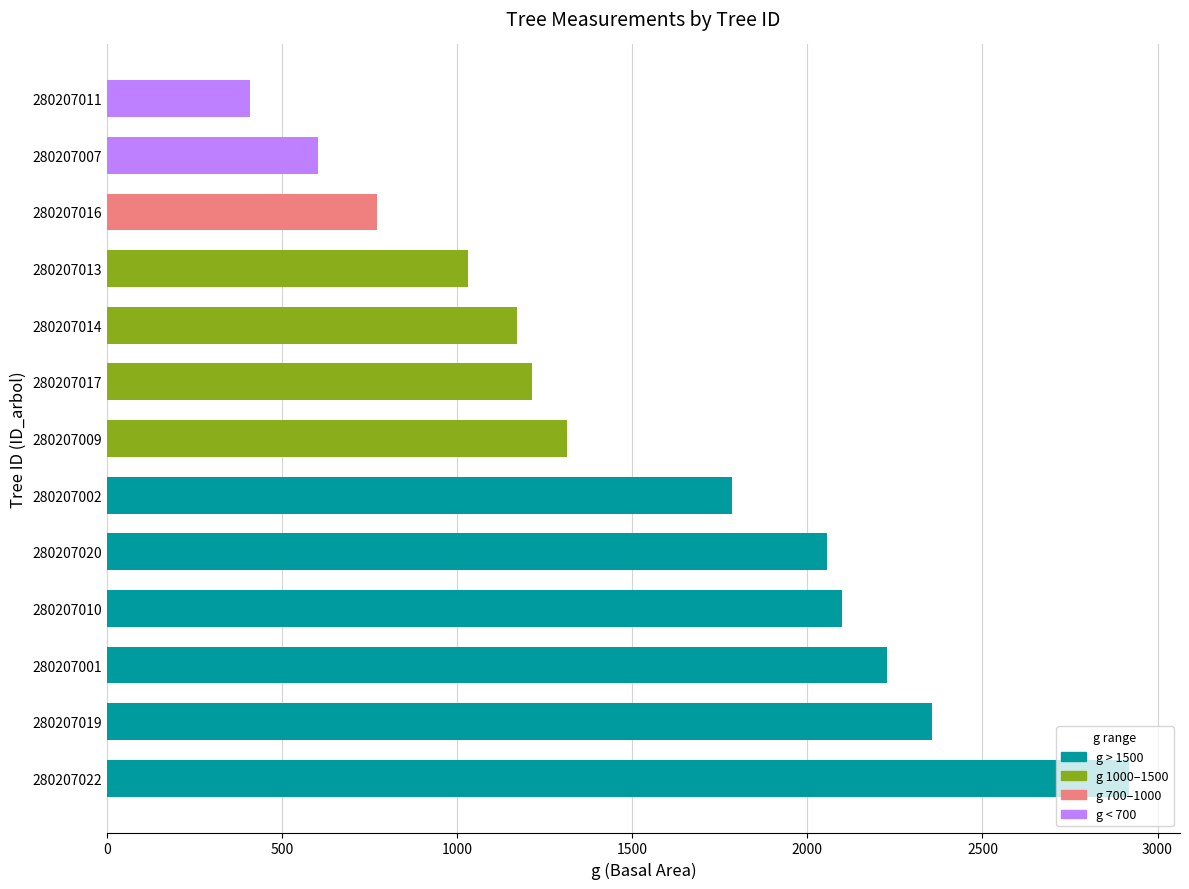

At which label is the value closest to 1662?

280207002